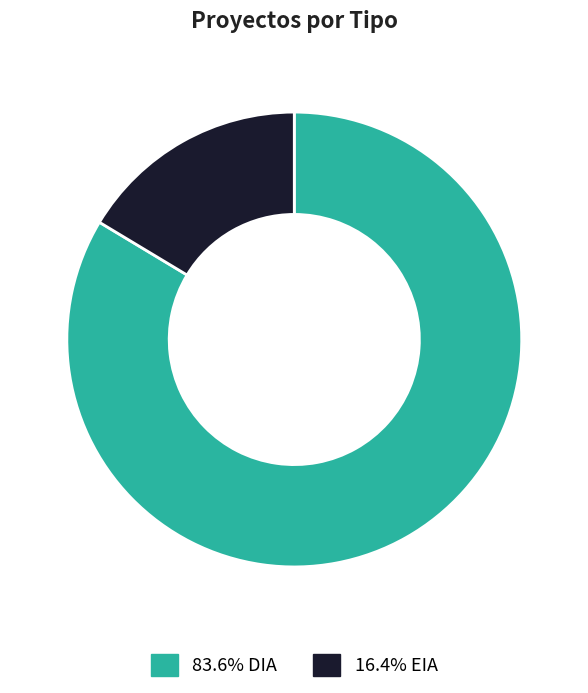

Is there a majority slice in this chart?

Yes